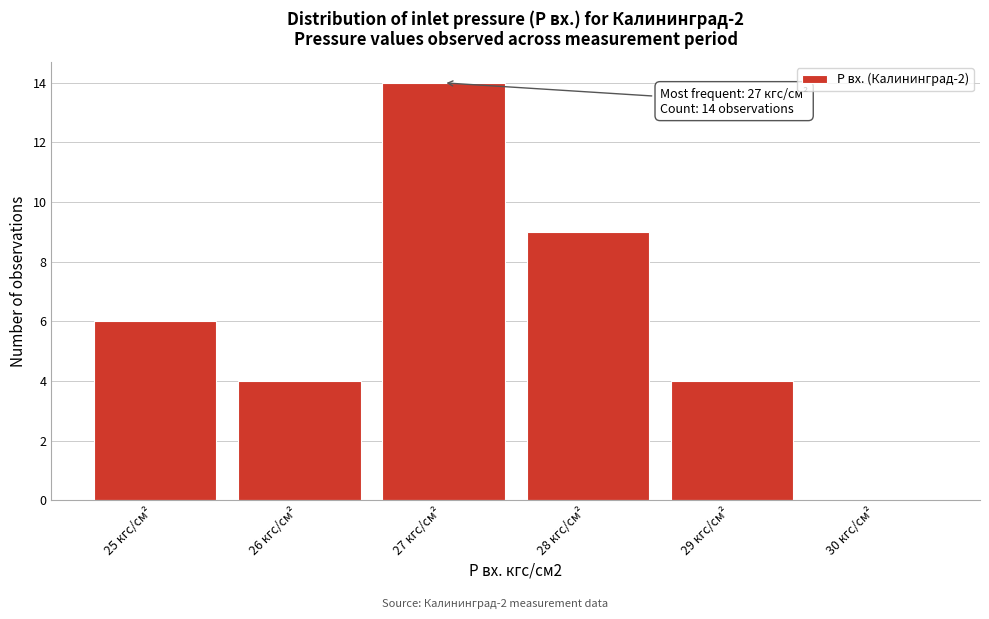

Over which range of the x-axis is the bar tallest?

26.5 to 27.5